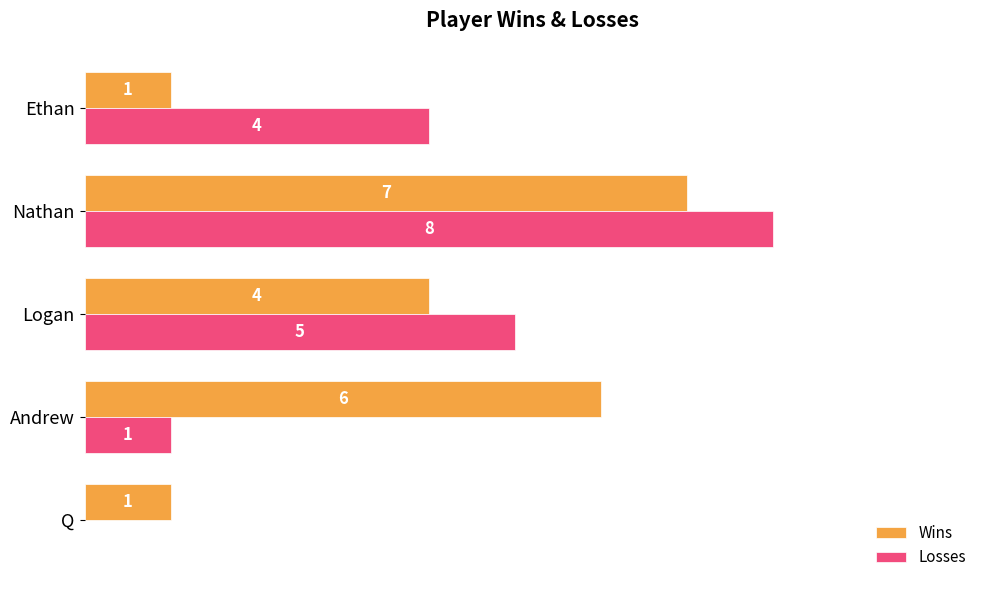

How many Losses values are between 1 and 5?

3